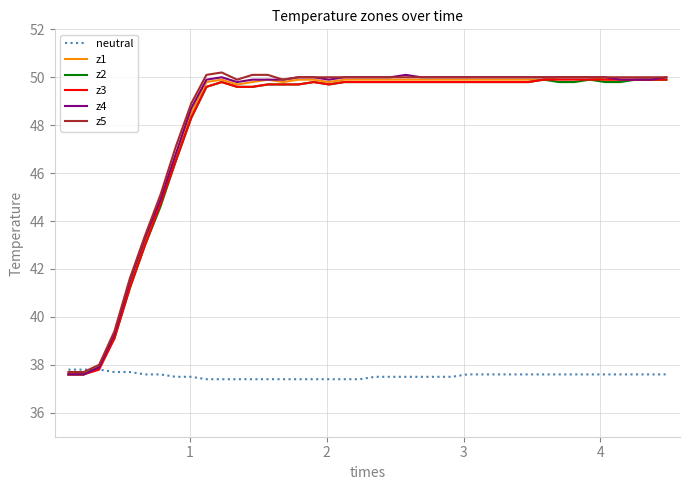

What is the difference between the maximum and minimum values in the z2 series?

12.3